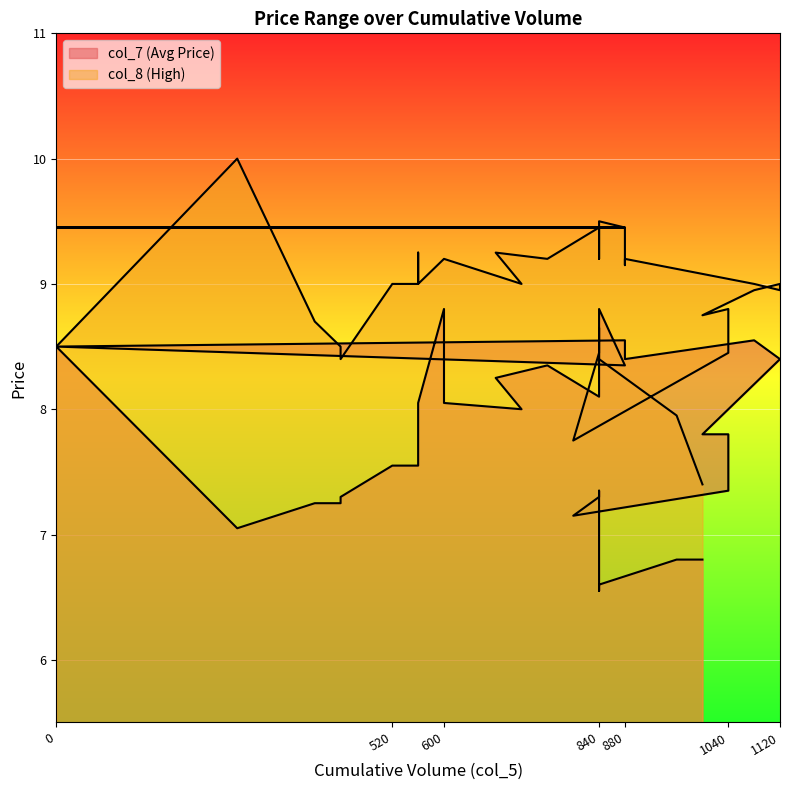

Is it true that col_7 (Avg Price) equals 8.4 at 880?

True